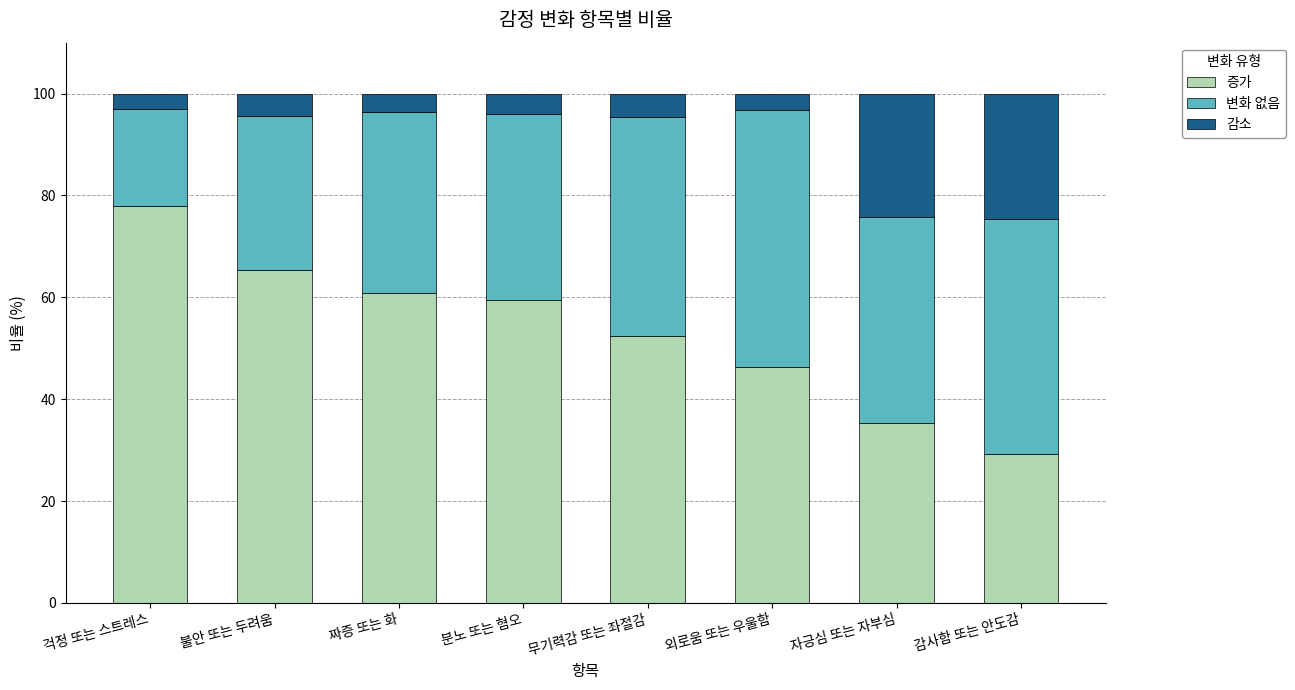

How many bars are there in total?

8